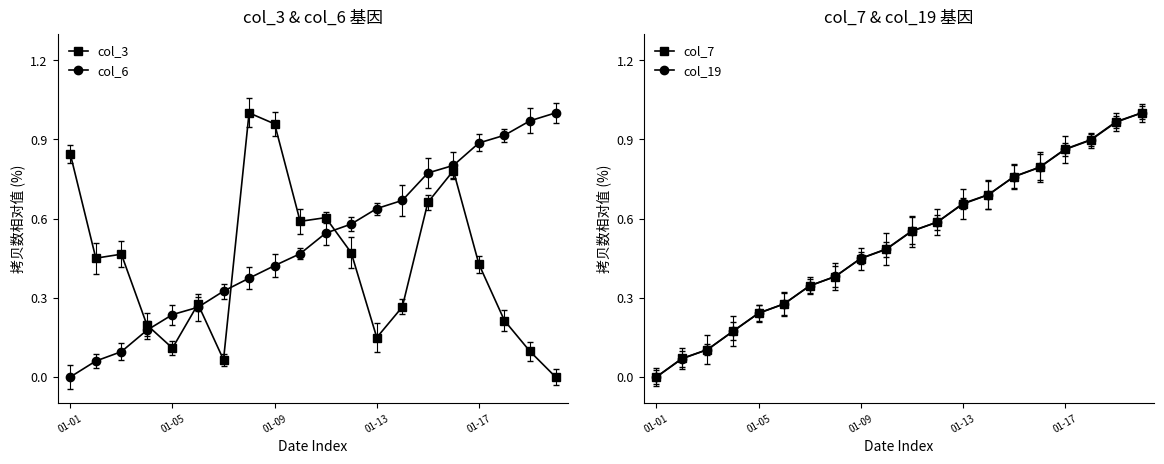

At which label is col_3 closest to 0?

19